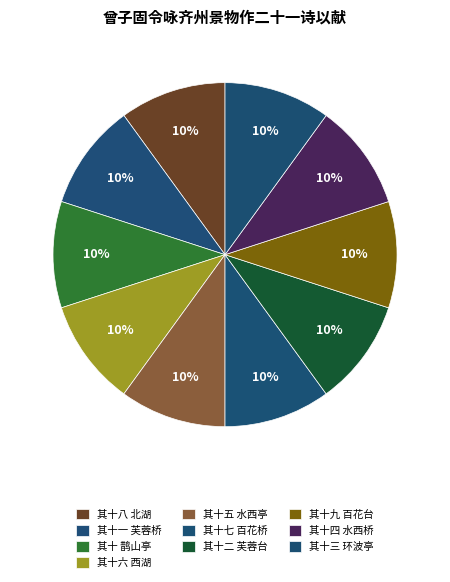

How many segments does this pie chart have?

10